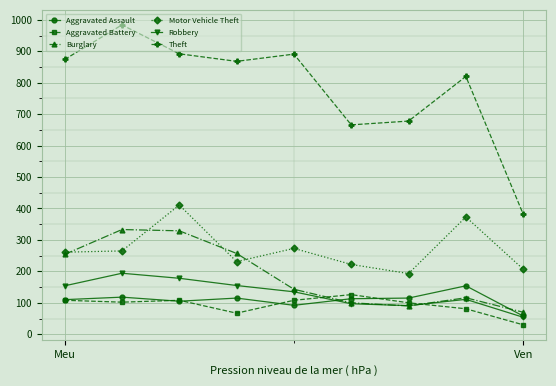

Which series ends up on top after the final intersection of Robbery and Burglary?

Burglary